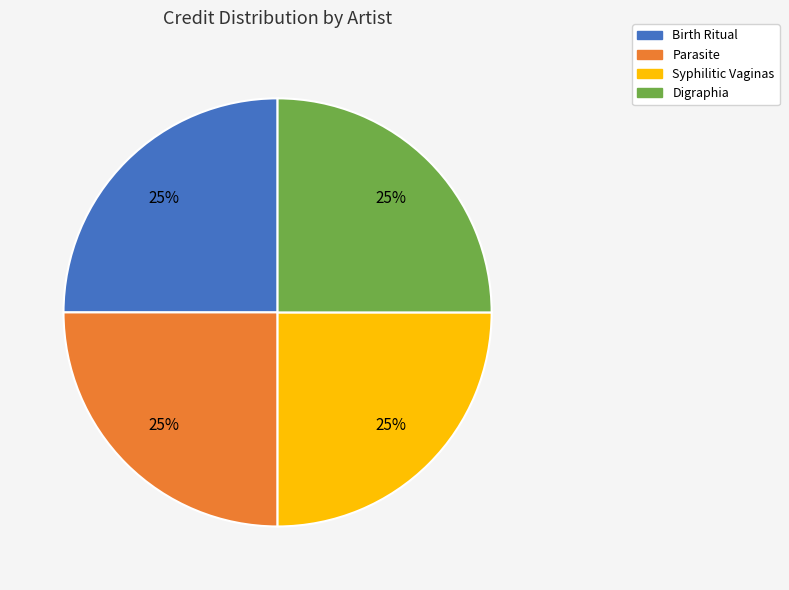

Approximately how many times larger is the value at Parasite compared to Birth Ritual?

1.0